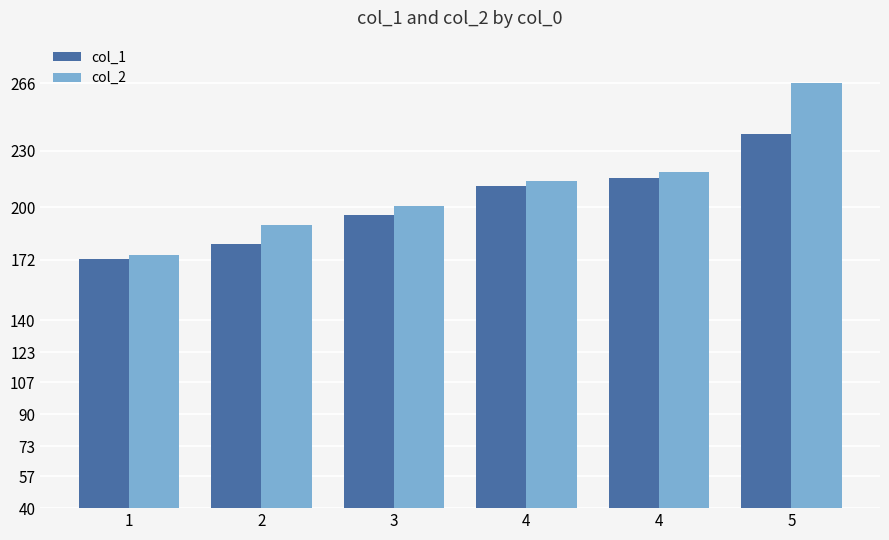

How many bars are there in total?

12